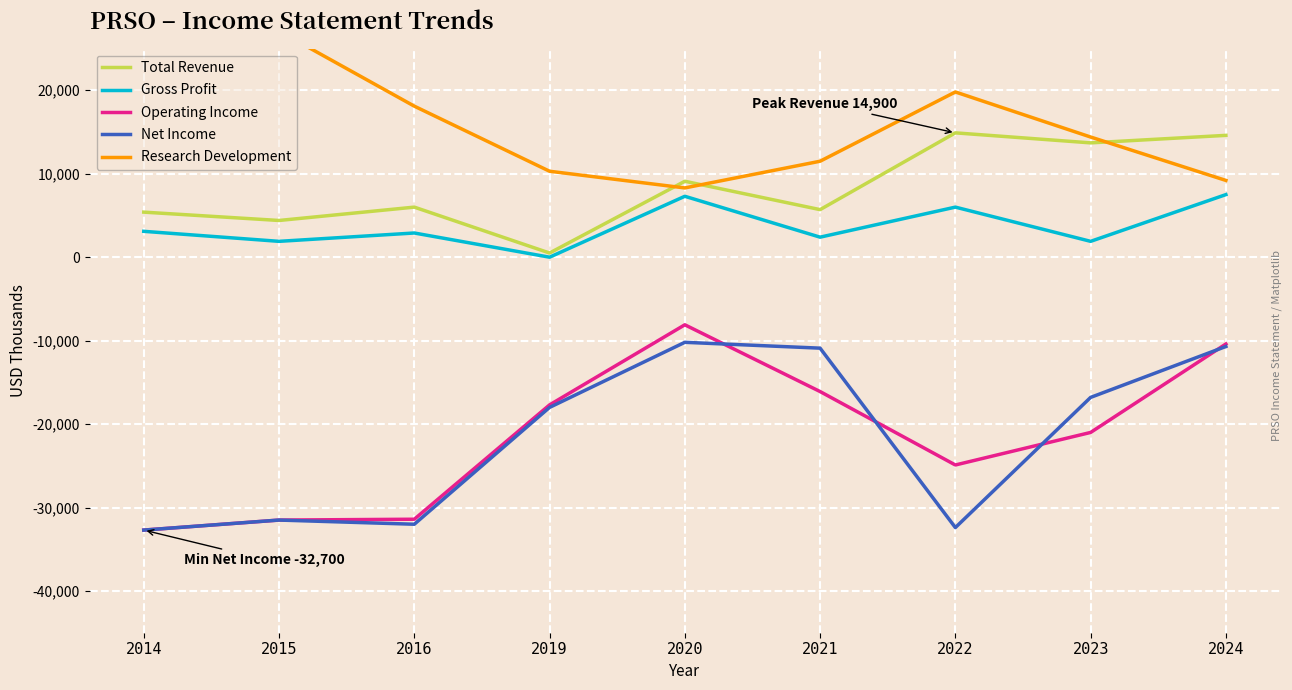

How many lines are shown in the chart?

5